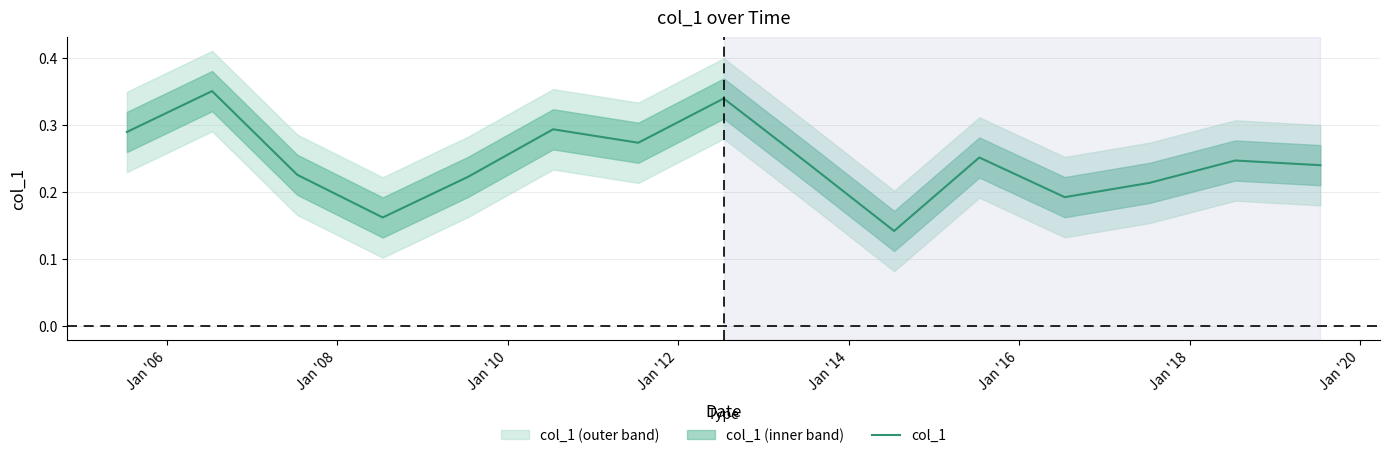

What is the label of the 3rd point from the left?

Jan '08